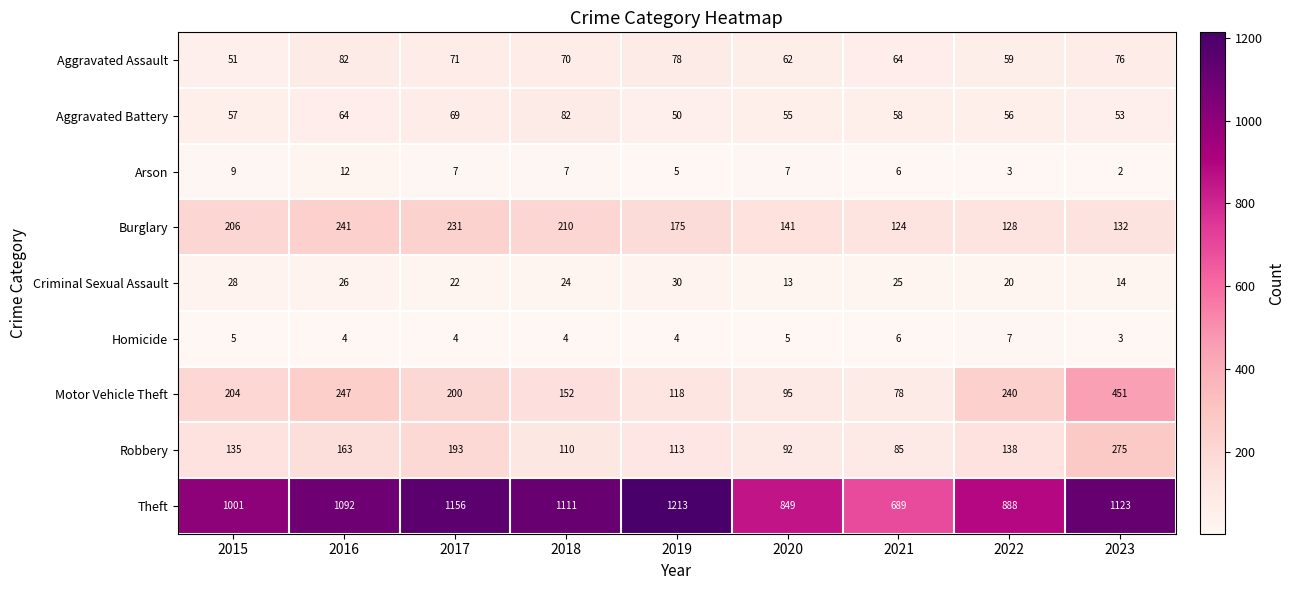

What is the minimum value shown in the chart?

2